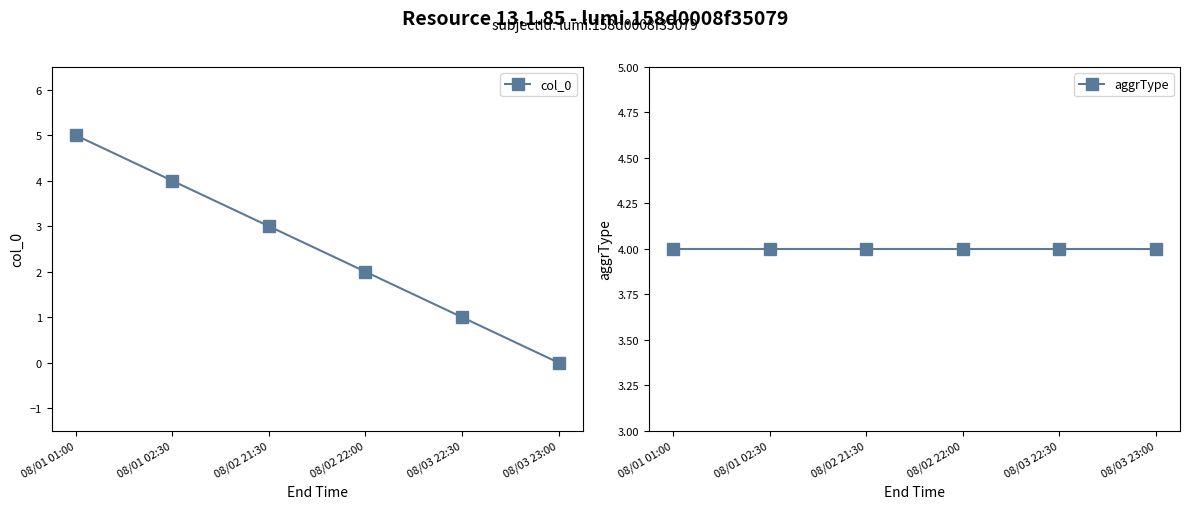

Between 08/03 23:00 and 08/02 21:30, which is larger?

08/02 21:30